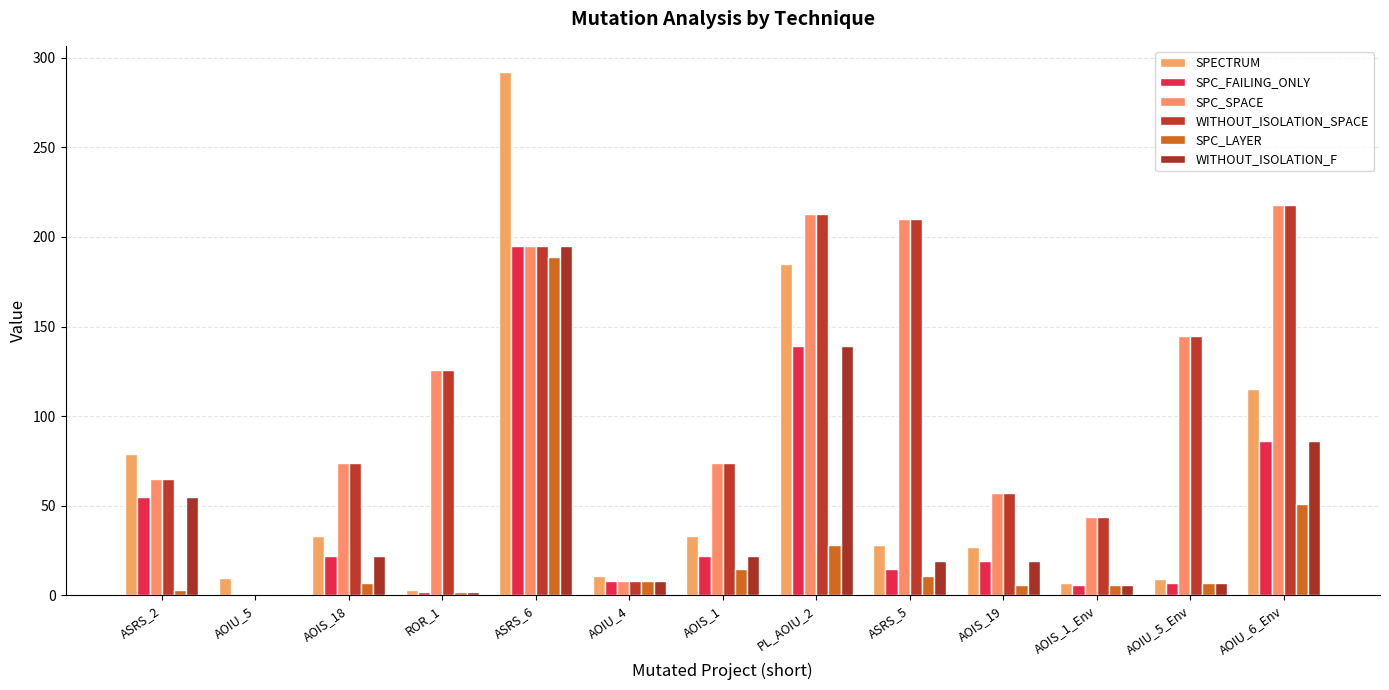

How many groups of bars are there?

13